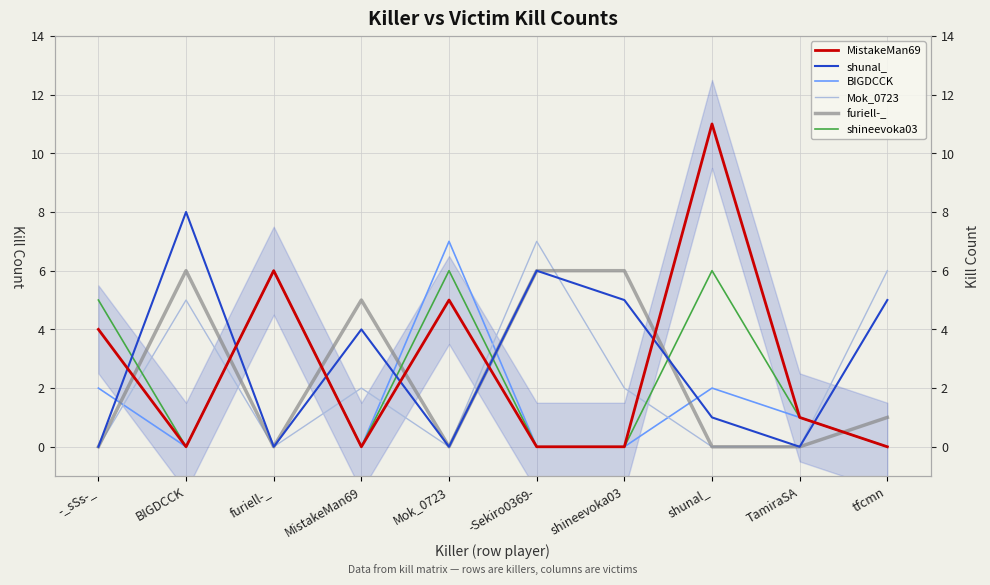

True or false: BIGDCCK and MistakeMan69 cross at least once.

False